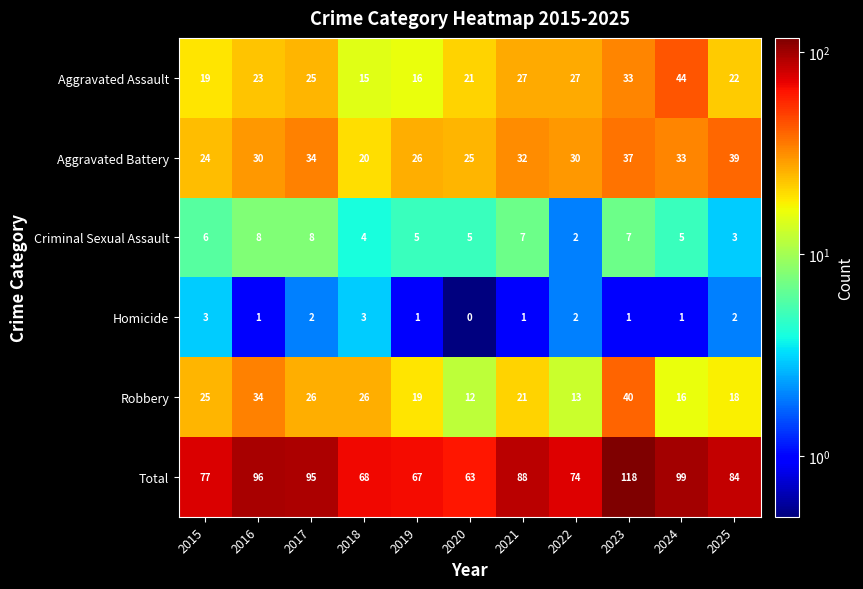

What is the difference between the maximum and minimum values in the Robbery series?

28